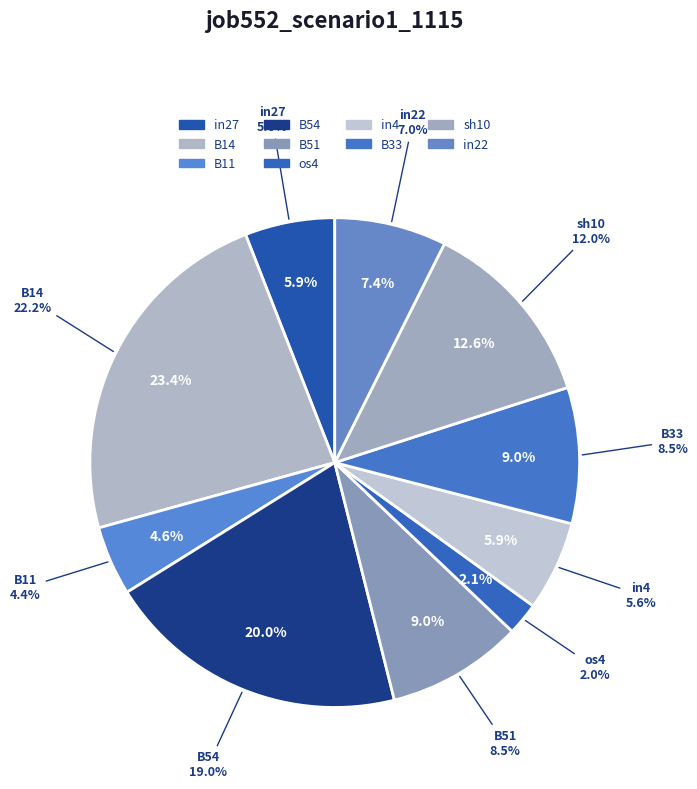

True or false: B11 accounts for 5% of the total.

True